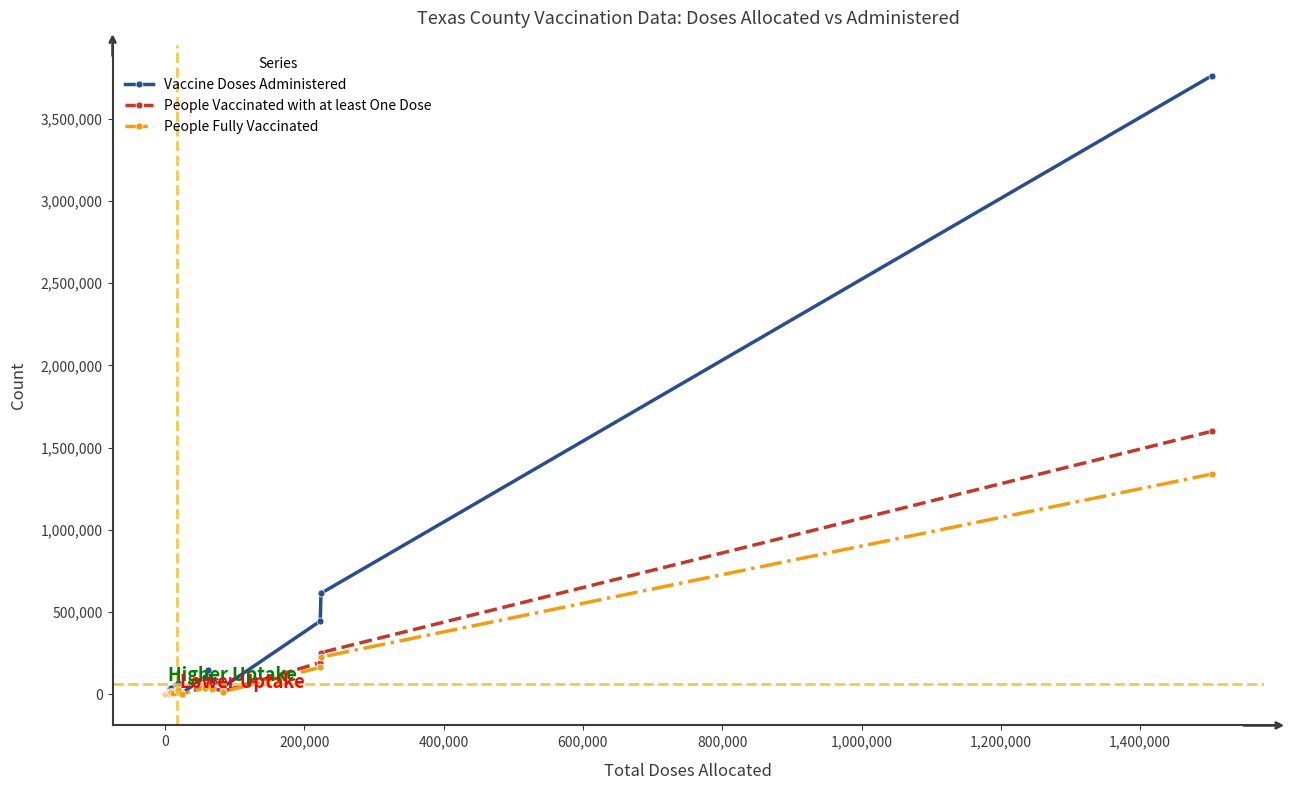

What is the highest value of the Vaccine Doses Administered series?

3759827